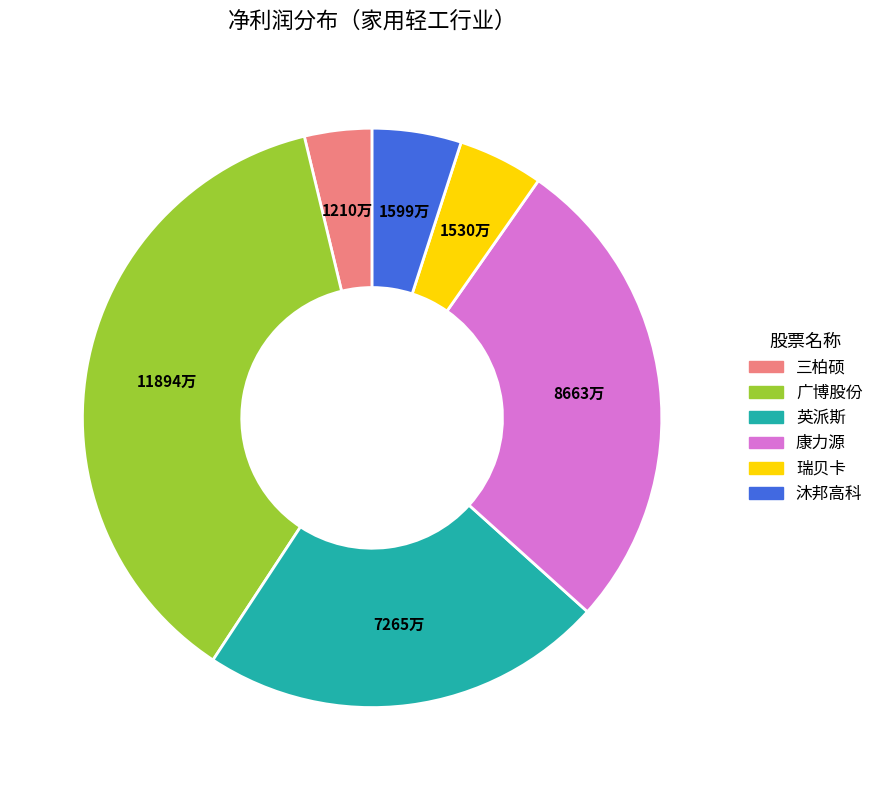

Does any single category account for the majority?

No